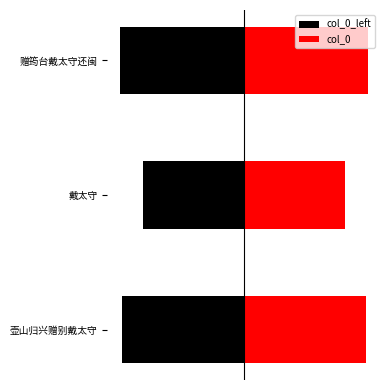

What is the lowest value of the col_0 series?

244226.5